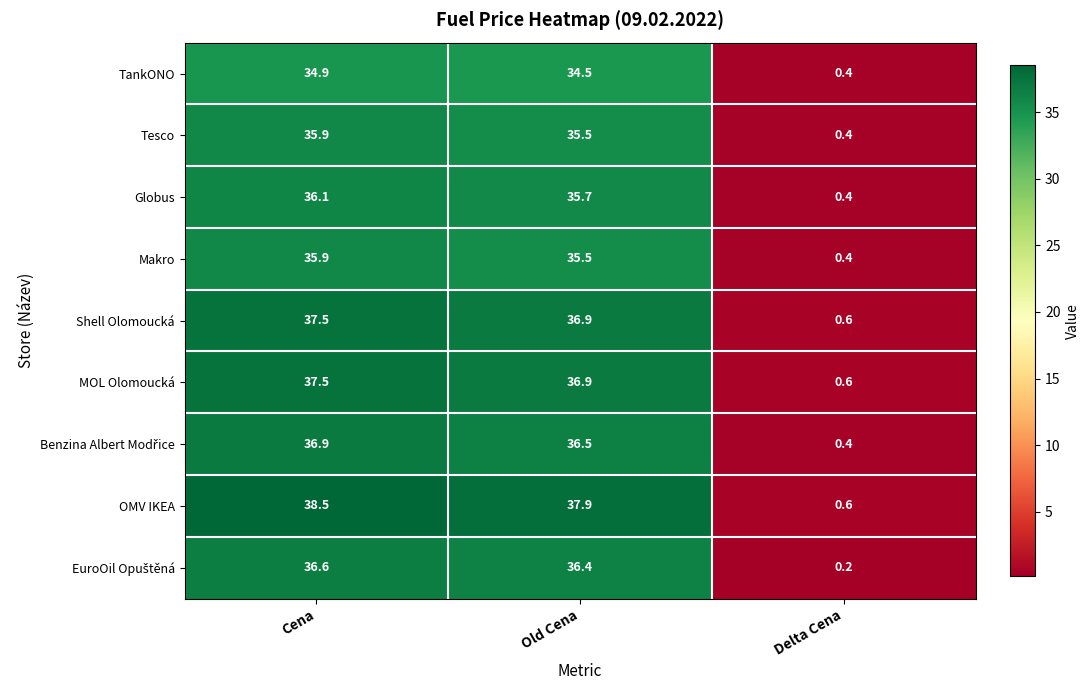

How many distinct data groups are displayed?

9